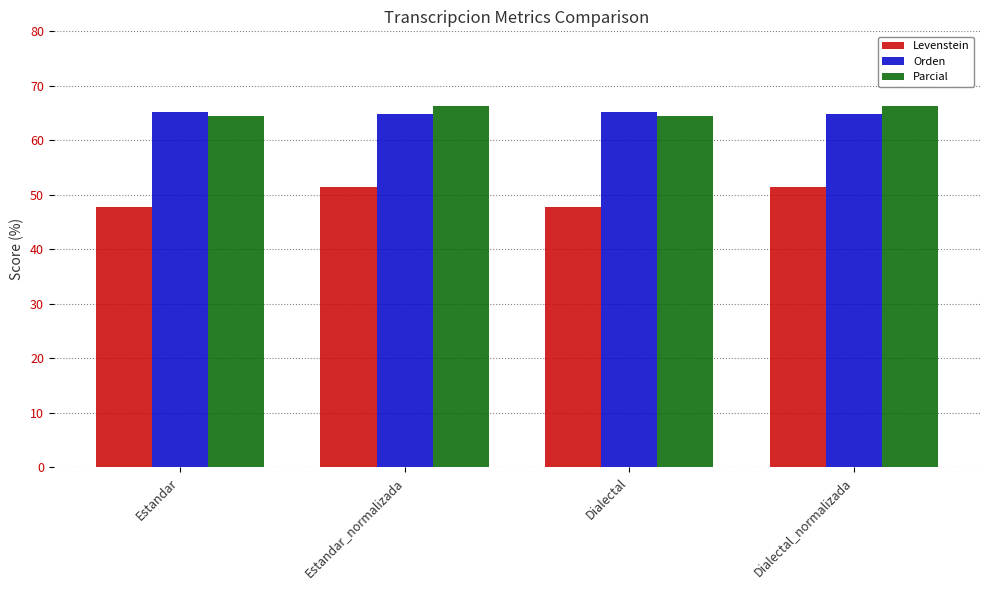

Count the Parcial values in the range 64 to 66.

2